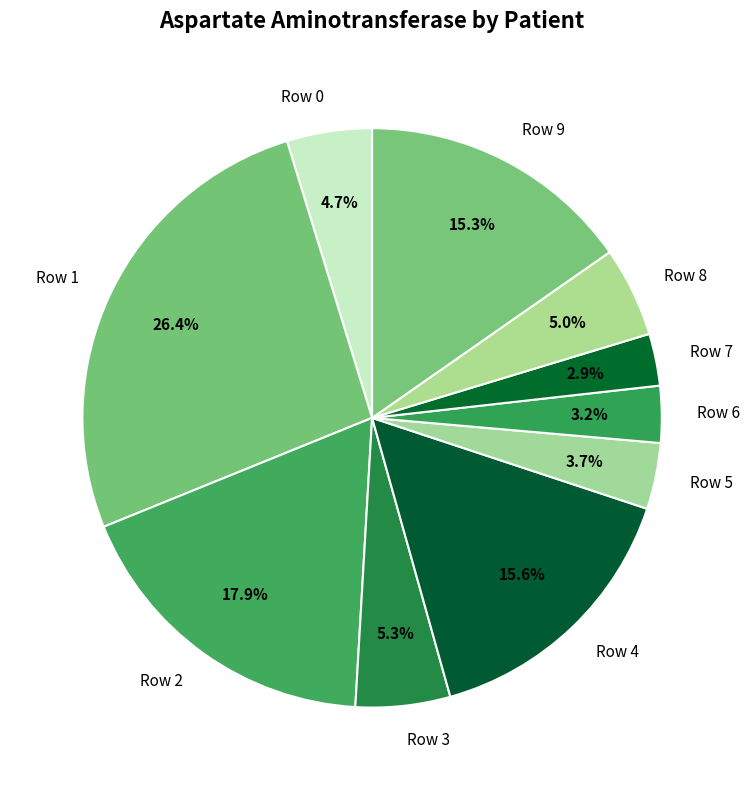

To the nearest percent, what is the combined percentage of Row 2 and Row 3?

23%